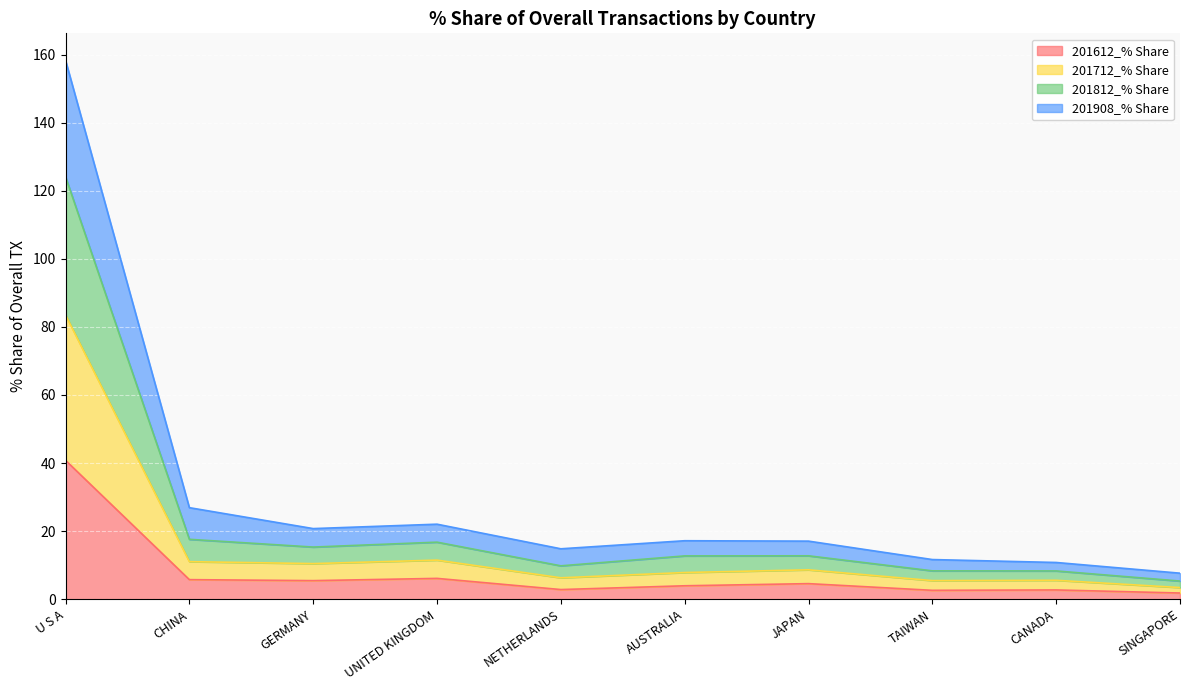

The 201612_% Share series shows 5.4 at GERMANY. True or false?

True